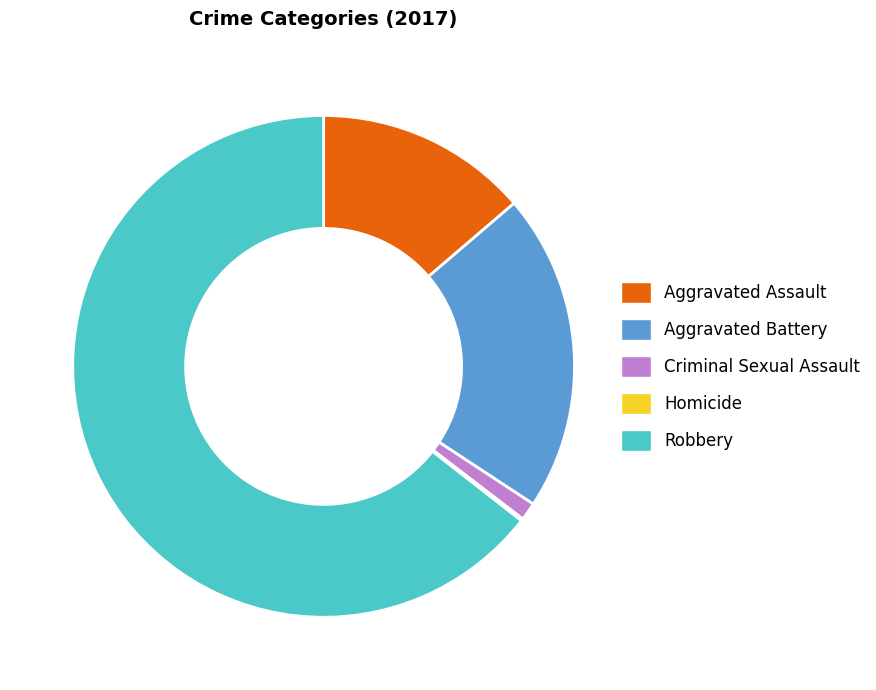

True or false: Criminal Sexual Assault accounts for 8% of the total.

False